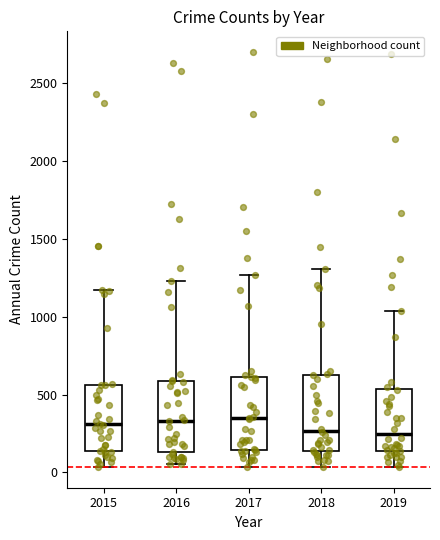

Reading left to right, read every box against the y-axis: the position of its median line, the range the box covers, and the ends of its whiskers. The values are not printed on the chart, so give them approximately, as read against the axis.

2015: median 300, box 150 to 550, whiskers 50 to 1150
2016: median 350, box 150 to 600, whiskers 50 to 1250
2017: median 350, box 150 to 600, whiskers 50 to 1250
2018: median 250, box 150 to 650, whiskers 50 to 1300
2019: median 250, box 150 to 550, whiskers 50 to 1050